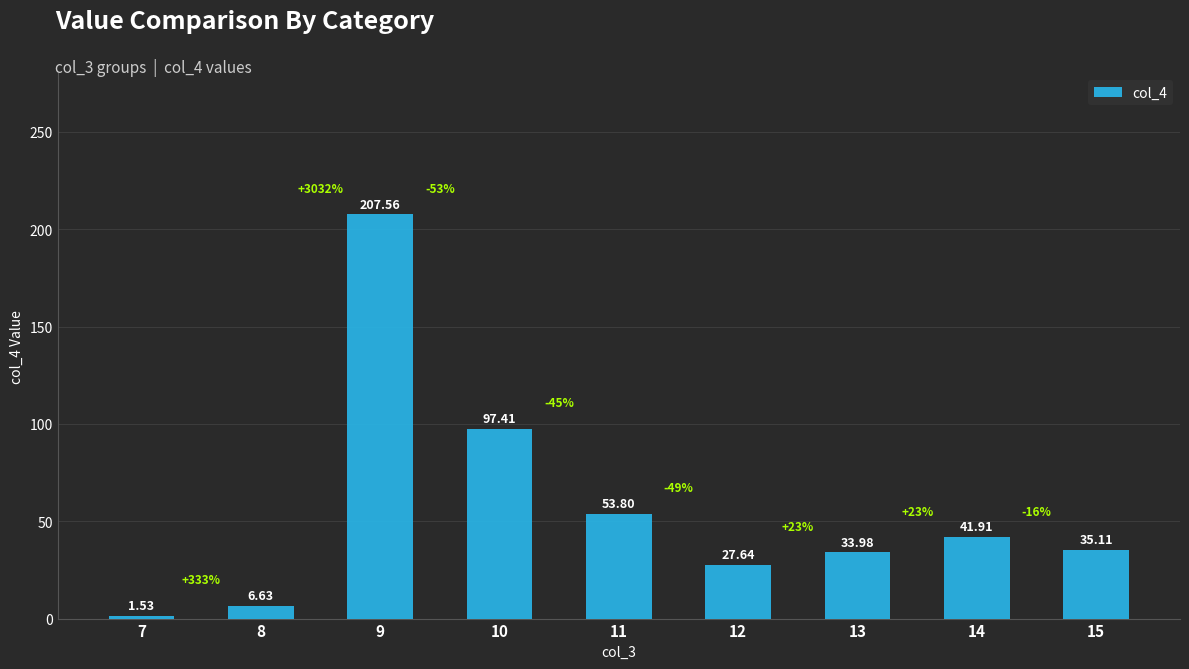

Where does the data first go above 35?

9